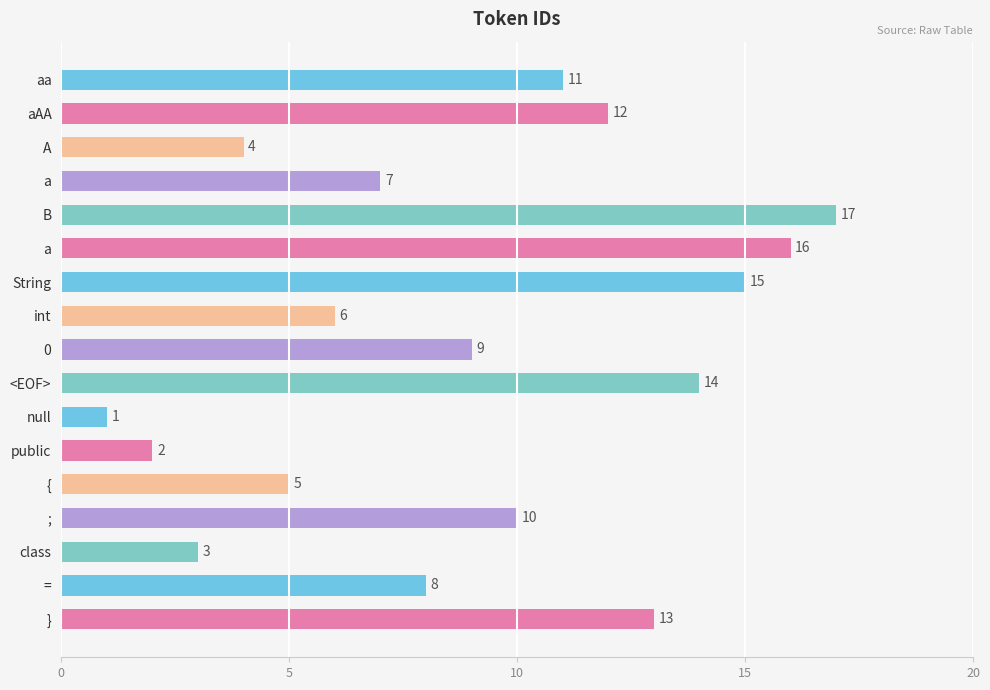

At which label is the value closest to 9?

0